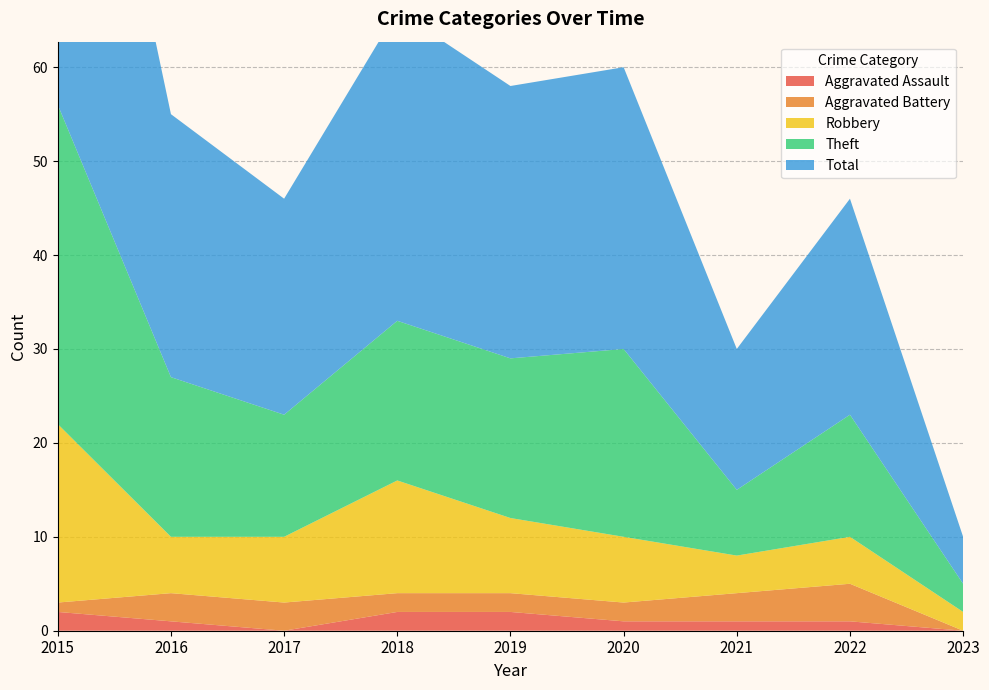

Reading right to left, list all the values displayed in this chart.

Aggravated Assault: 0	1	1	1	2	2	0	1	2
Aggravated Battery: 0	4	3	2	2	2	3	3	1
Robbery: 2	5	4	7	8	12	7	6	19
Theft: 3	13	7	20	17	17	13	17	34
Total: 5	23	15	30	29	33	23	28	56